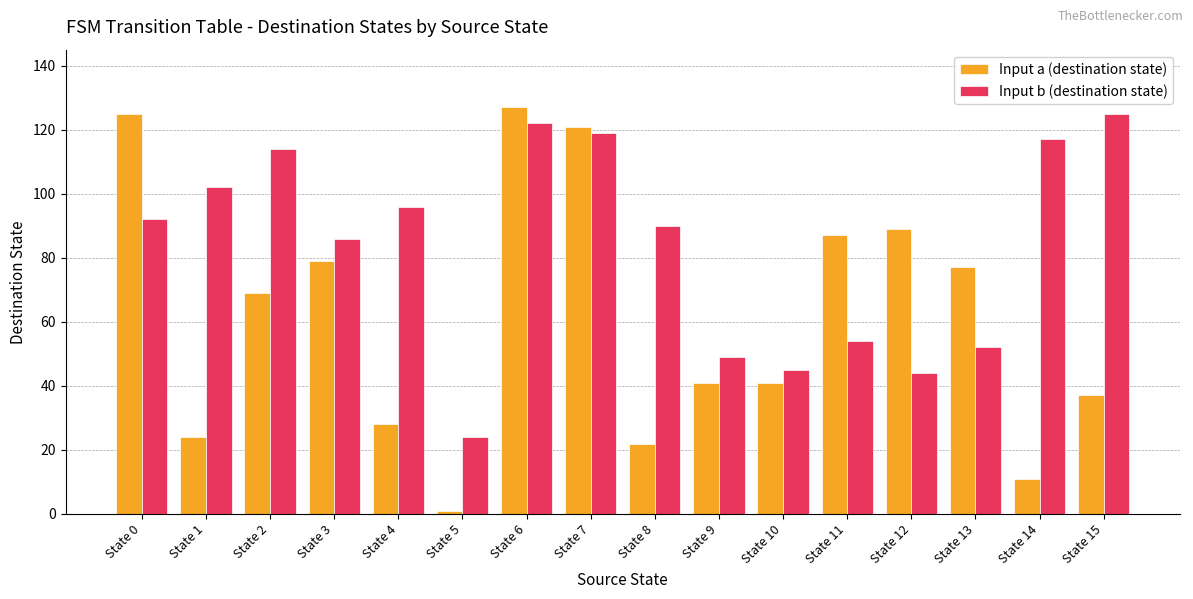

Rank the series at State 14 from lowest to highest value.

Input a (destination state), Input b (destination state)